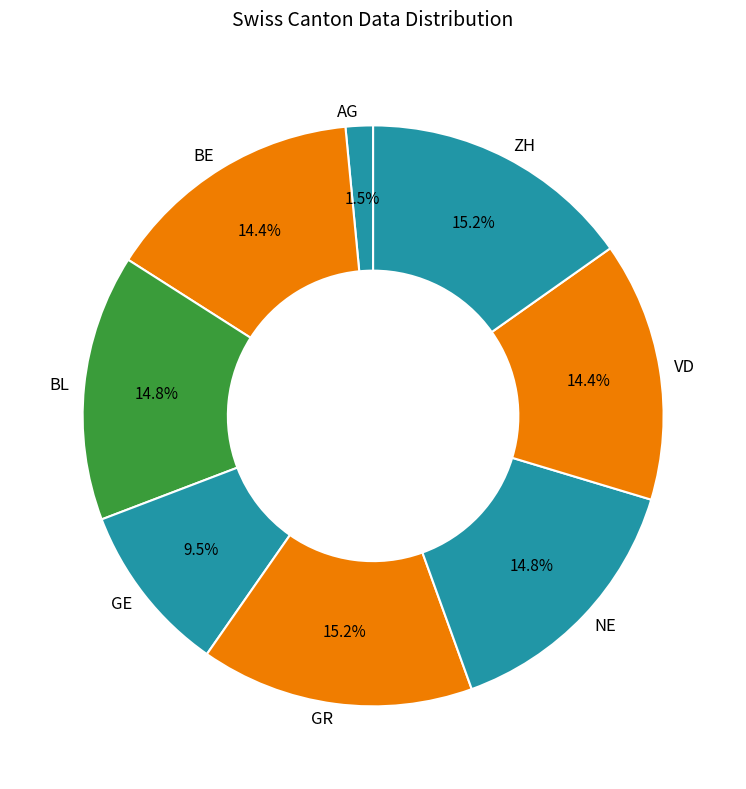

To the nearest percent, what portion does VD represent?

14%